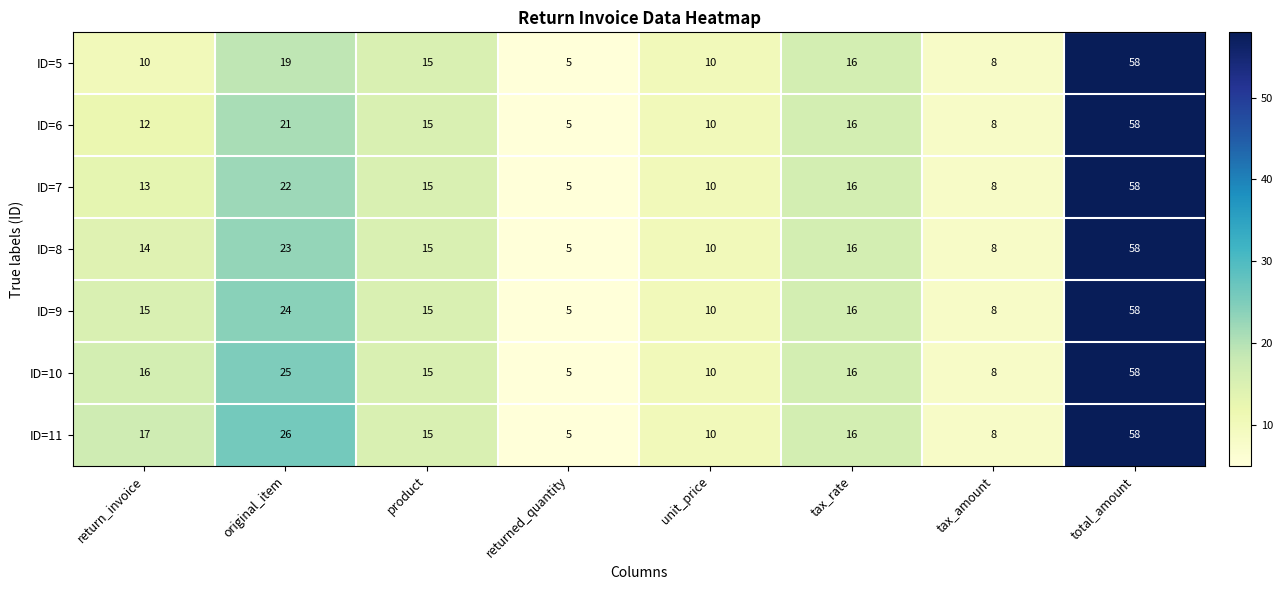

What is the total value across all series at total_amount?

406